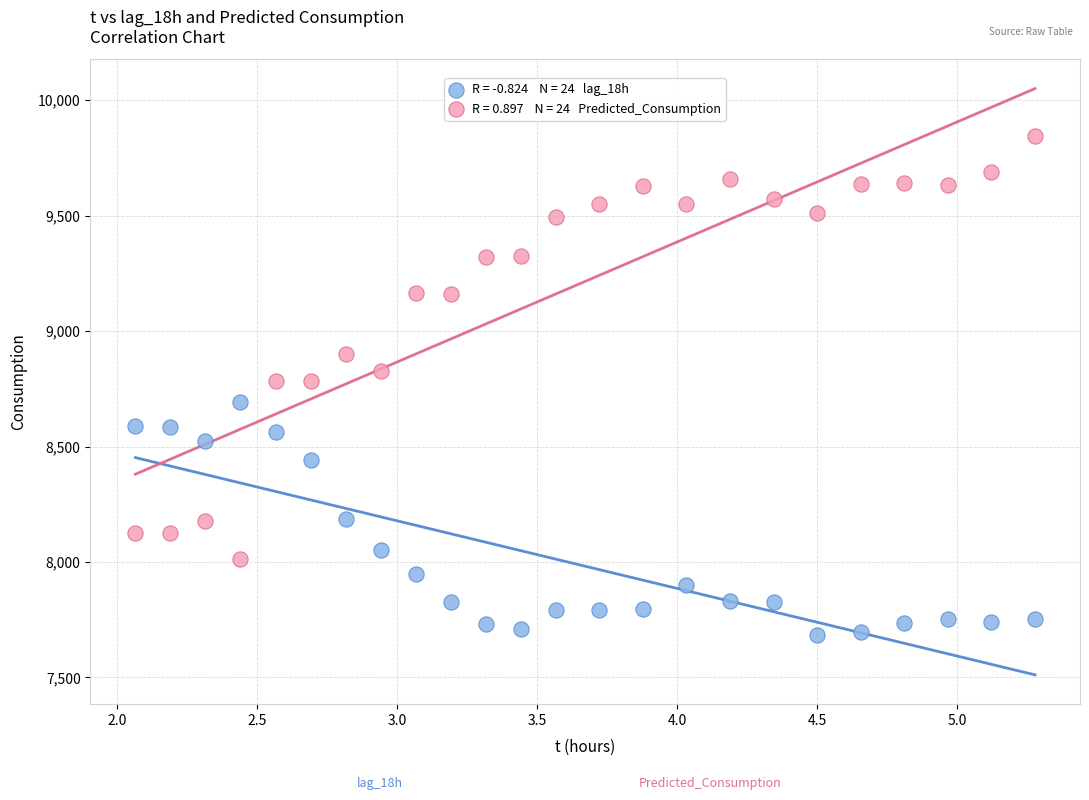

Across all data points, what is the range of Y values (max minus min)?

2161.0